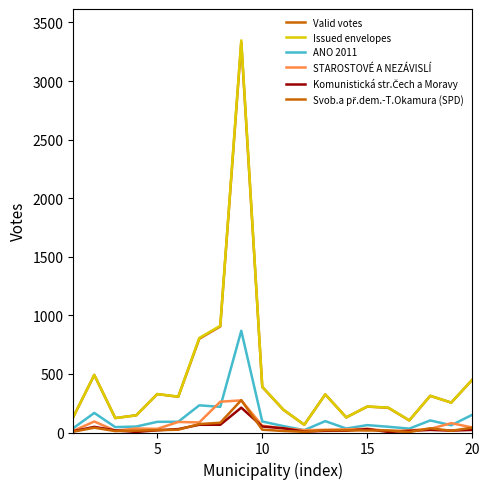

Does the chart display data point markers on the line(s)?

No